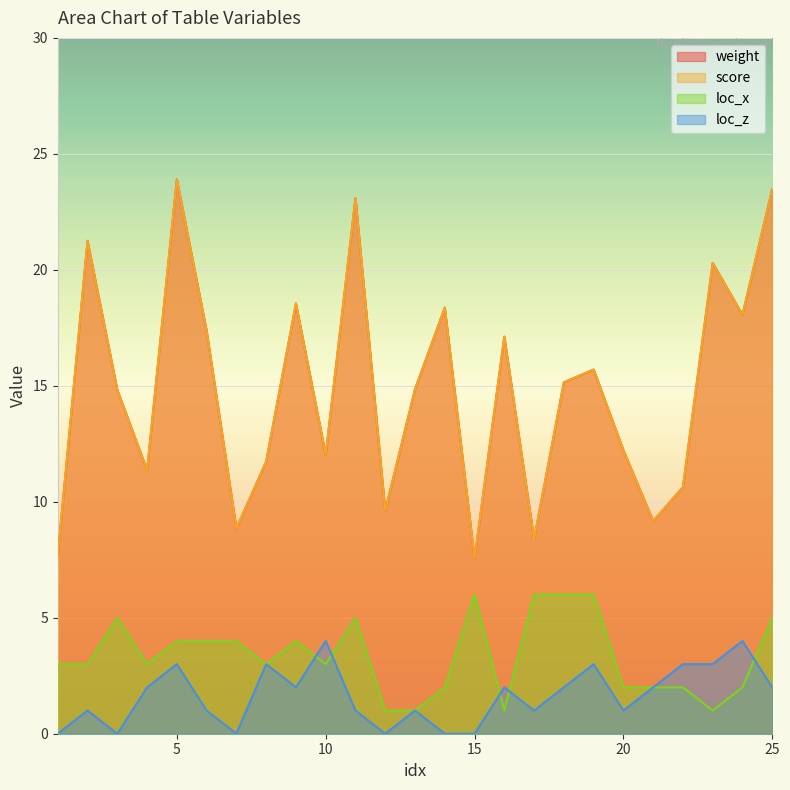

What is the difference between the weight values at 3 and 18?

0.3